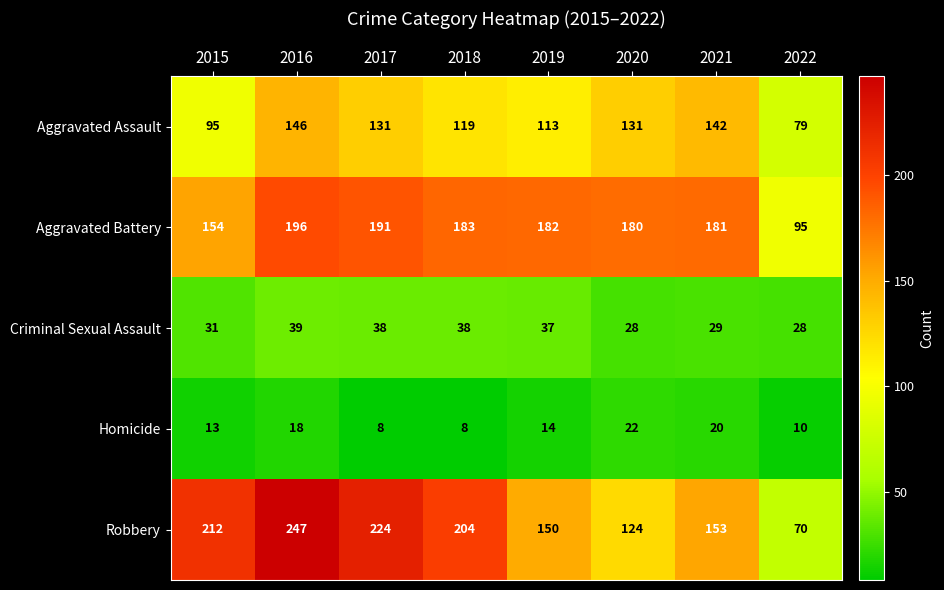

Which series has the largest range (max minus min)?

Robbery